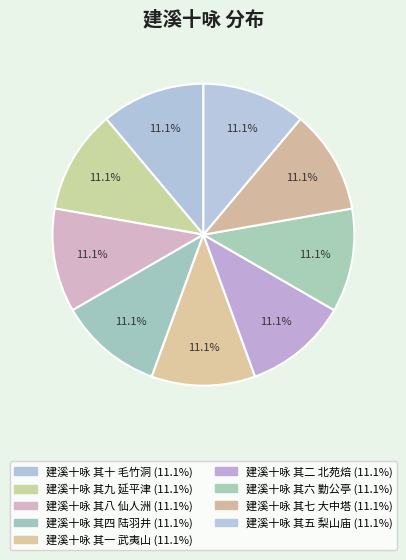

Which slice is the largest?

建溪十咏 其四 陆羽井